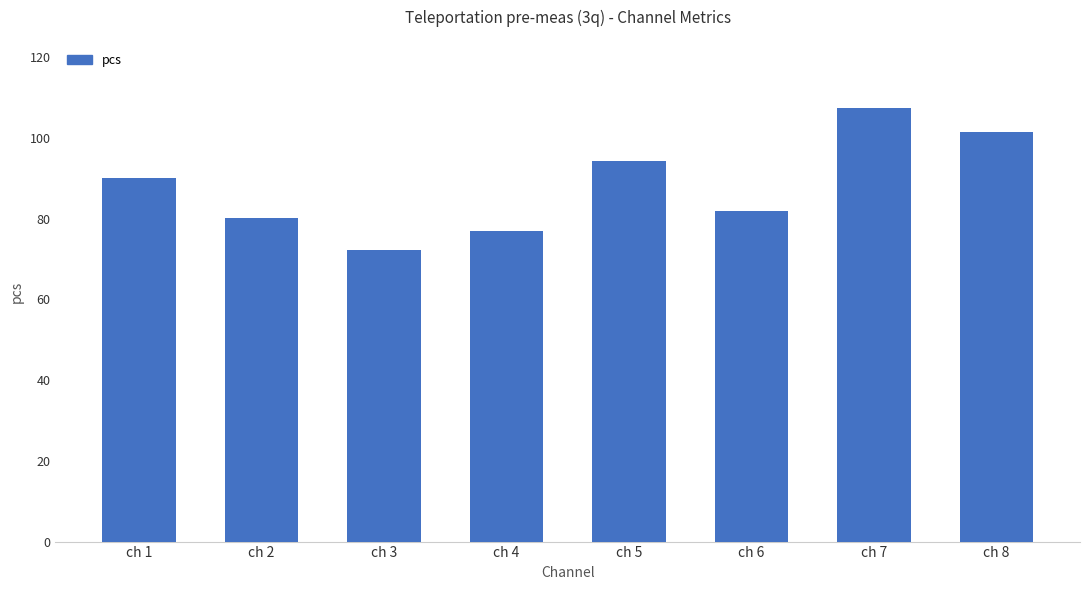

The chart shows a value of 80.1 at ch 2. True or false?

True